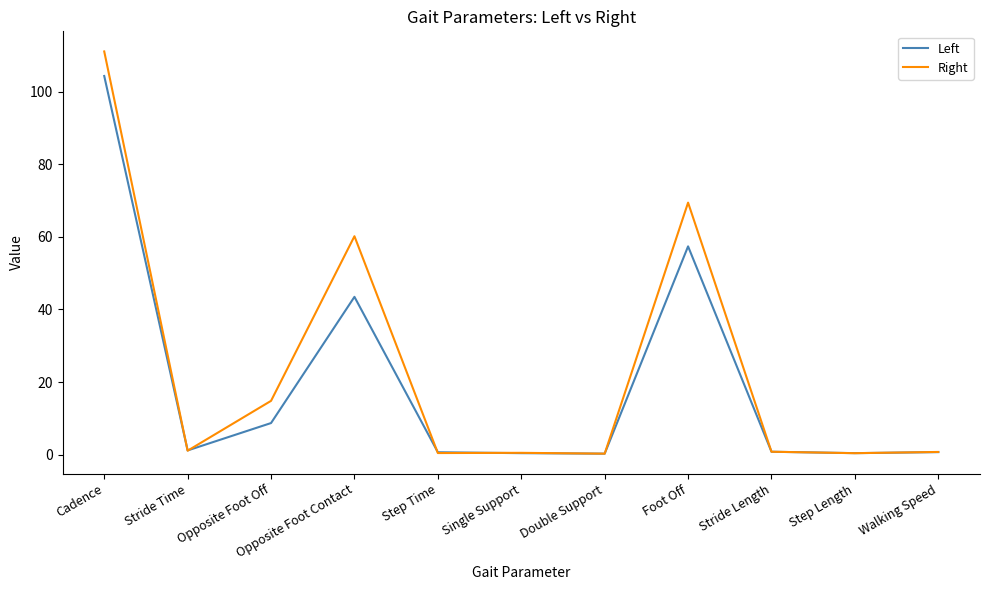

Where is the first local maximum for Right?

Opposite Foot Contact